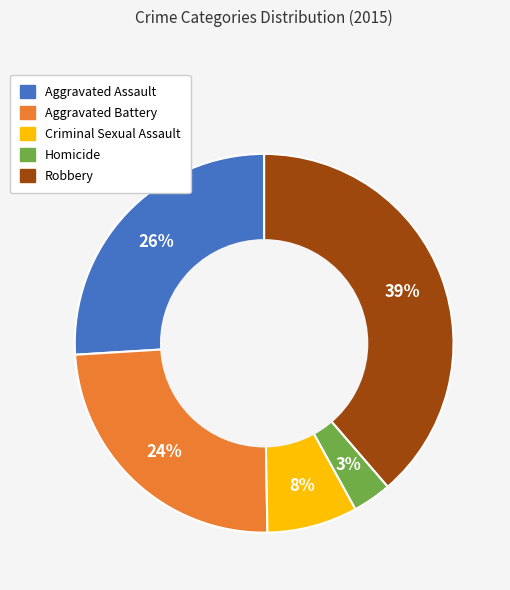

To the nearest percent, what is the average slice percentage?

20%